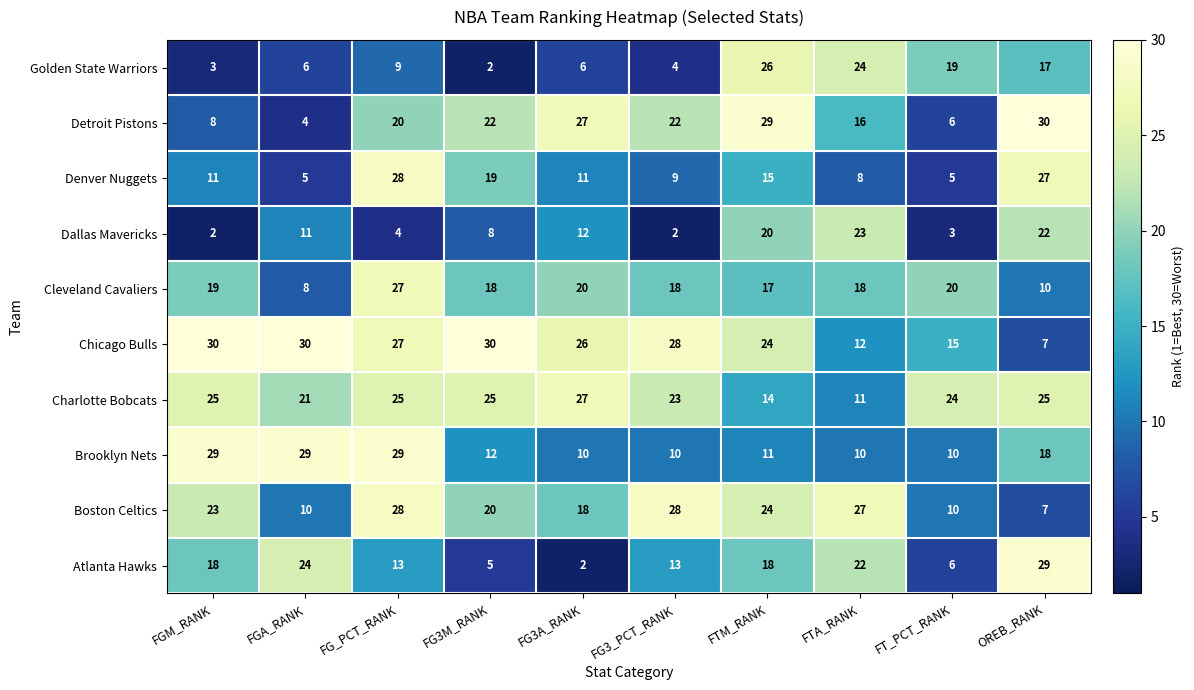

The value of Chicago Bulls at FT_PCT_RANK is 3. True or false?

False